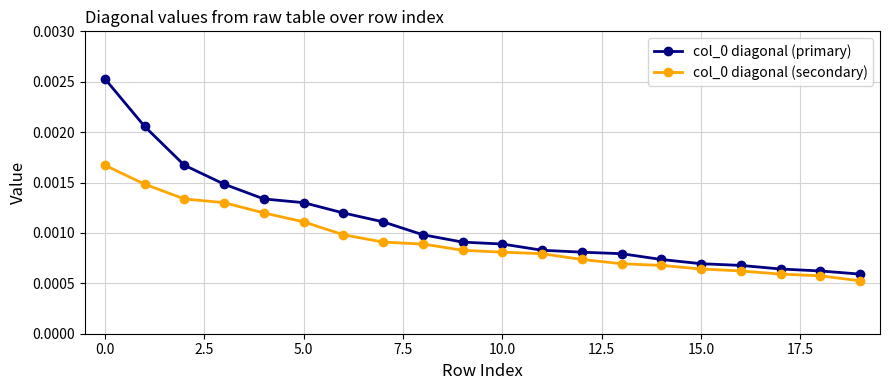

Count the number of categories in the chart.

20